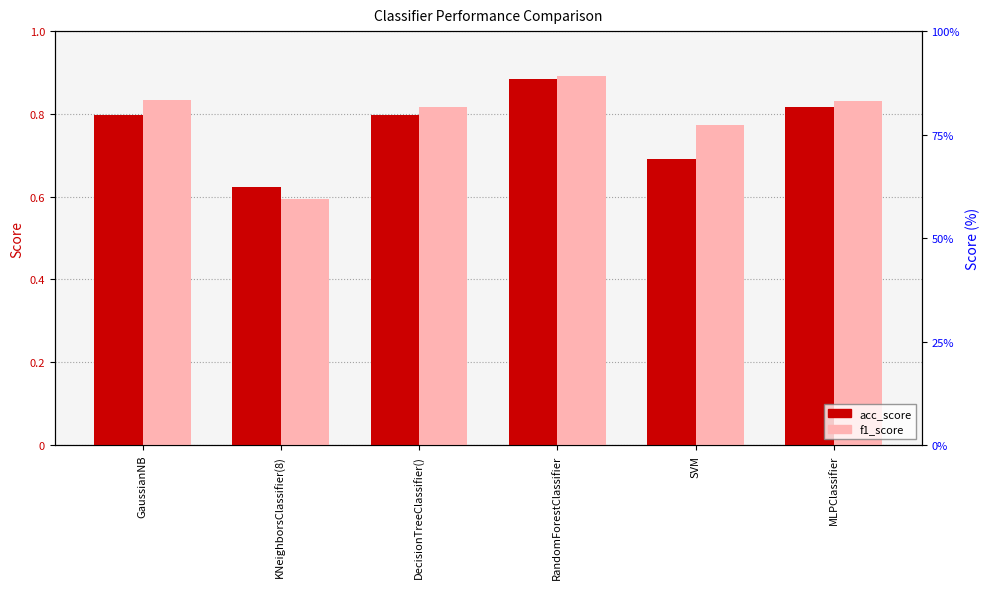

What is the difference between the acc_score values at SVM and MLPClassifier?

0.1